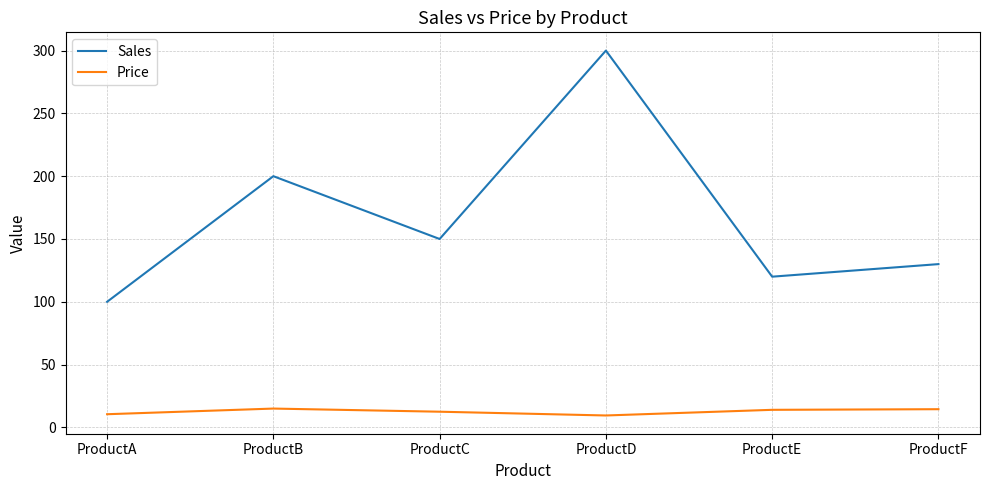

True or false: Sales and Price cross at least once.

False